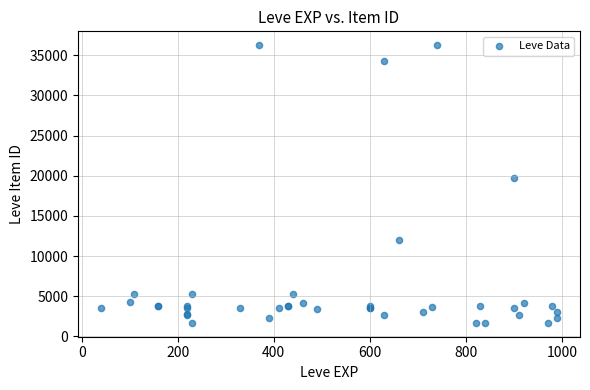

What Y value in the scatter plot is closest to 18967?

19744